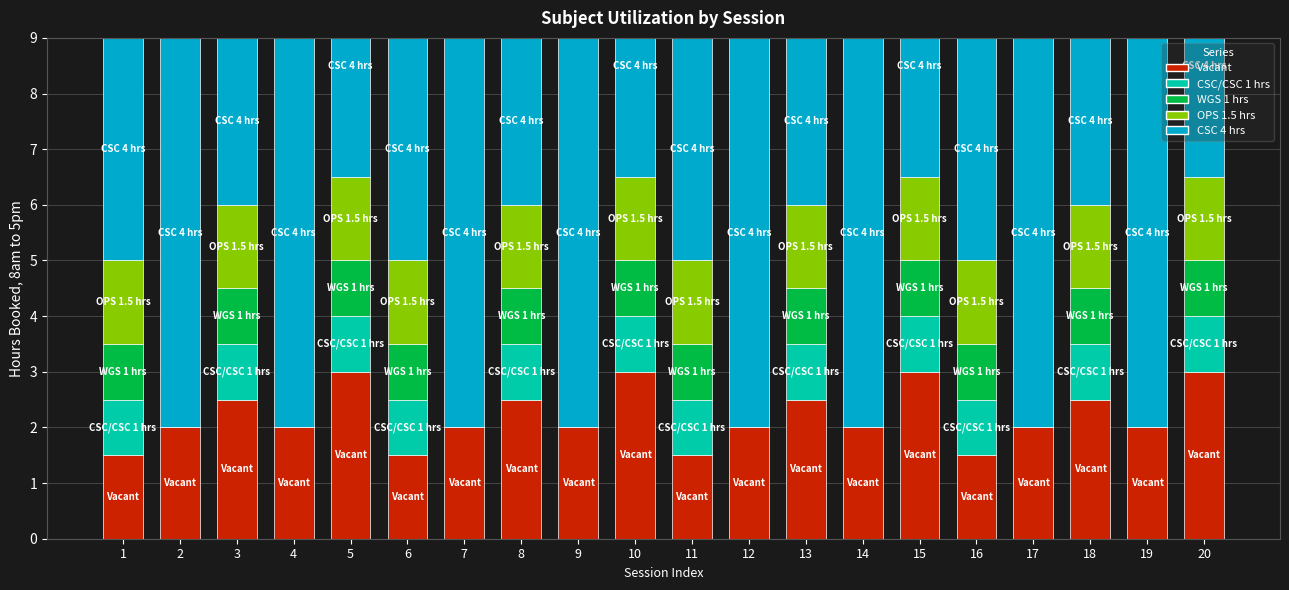

Reading left to right, transcribe all the data shown in this chart.

Vacant: 1=1.5	2=2.0	3=2.5	4=2.0	5=3.0	6=1.5	7=2.0	8=2.5	9=2.0	10=3.0	11=1.5	12=2.0	13=2.5	14=2.0	15=3.0	16=1.5	17=2.0	18=2.5	19=2.0	20=3.0
CSC/CSC 1 hrs: 1=1.0	2=0.0	3=1.0	4=0.0	5=1.0	6=1.0	7=0.0	8=1.0	9=0.0	10=1.0	11=1.0	12=0.0	13=1.0	14=0.0	15=1.0	16=1.0	17=0.0	18=1.0	19=0.0	20=1.0
WGS 1 hrs: 1=1.0	2=0.0	3=1.0	4=0.0	5=1.0	6=1.0	7=0.0	8=1.0	9=0.0	10=1.0	11=1.0	12=0.0	13=1.0	14=0.0	15=1.0	16=1.0	17=0.0	18=1.0	19=0.0	20=1.0
OPS 1.5 hrs: 1=1.5	2=0.0	3=1.5	4=0.0	5=1.5	6=1.5	7=0.0	8=1.5	9=0.0	10=1.5	11=1.5	12=0.0	13=1.5	14=0.0	15=1.5	16=1.5	17=0.0	18=1.5	19=0.0	20=1.5
CSC 4 hrs: 1=4.0	2=7.0	3=3.0	4=7.0	5=4.0	6=4.0	7=7.0	8=3.0	9=7.0	10=4.0	11=4.0	12=7.0	13=3.0	14=7.0	15=4.0	16=4.0	17=7.0	18=3.0	19=7.0	20=4.0